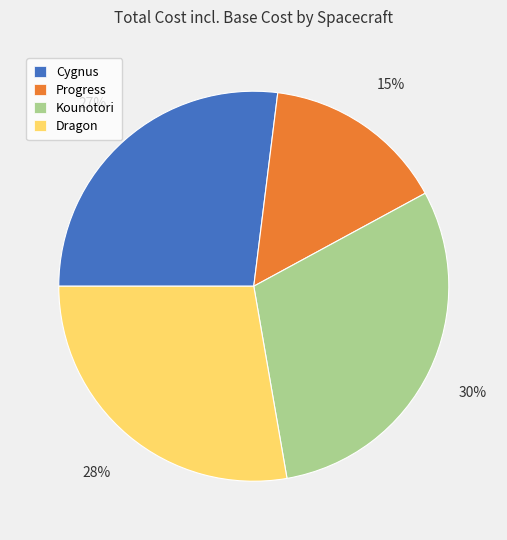

To the nearest percent, what is the average slice percentage?

25%